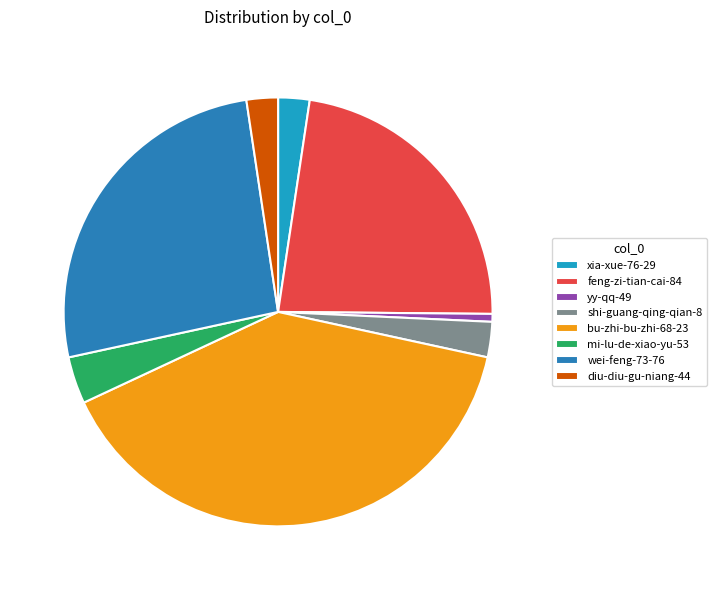

Which category has the biggest portion of the pie?

bu-zhi-bu-zhi-68-23